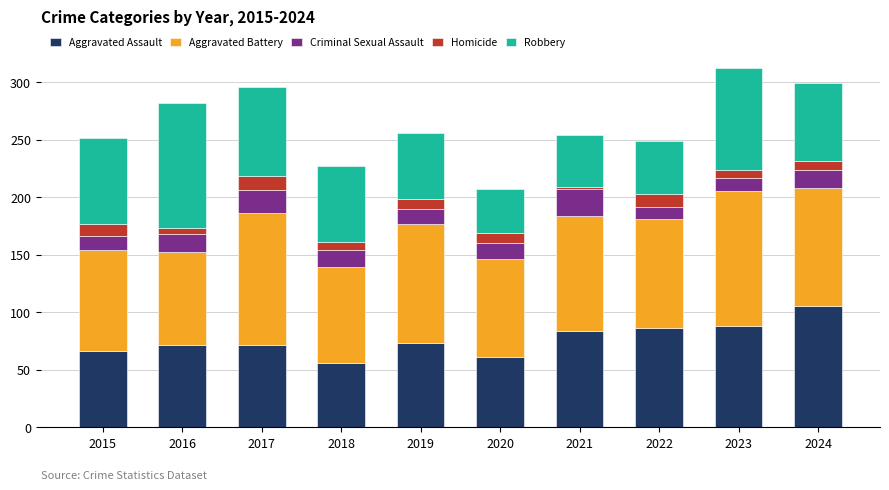

What is the total value across all series at 2022?

249